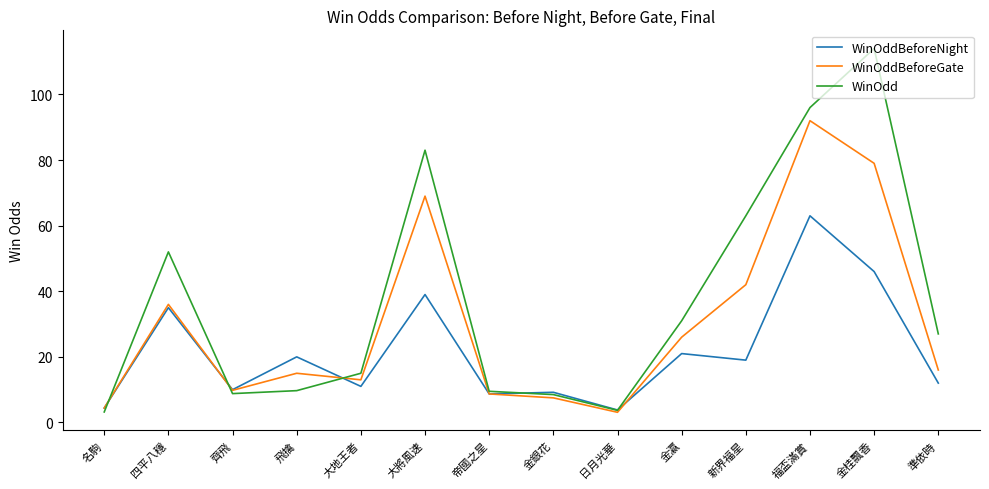

What position from the left is 準依時?

14